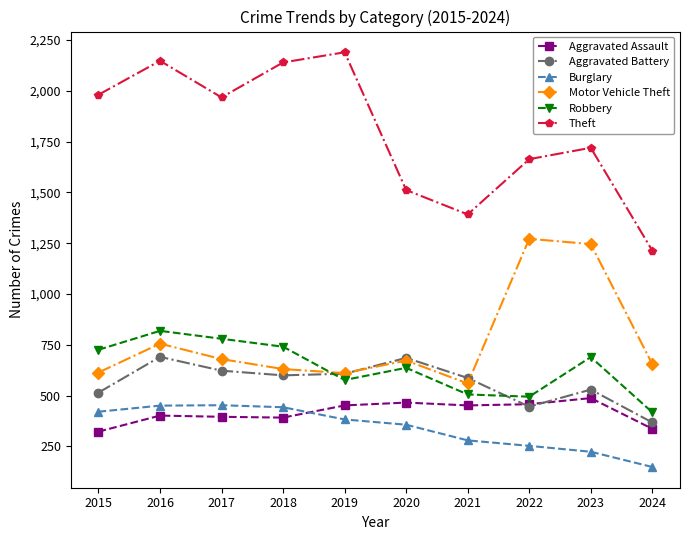

What is the average value of the Aggravated Battery series?

565